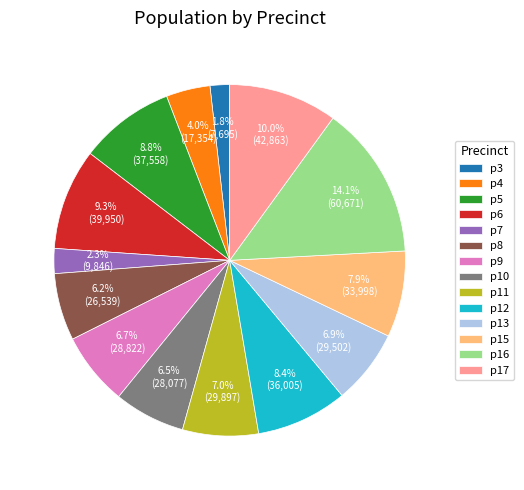

True or false: p3 accounts for 2% of the total.

True